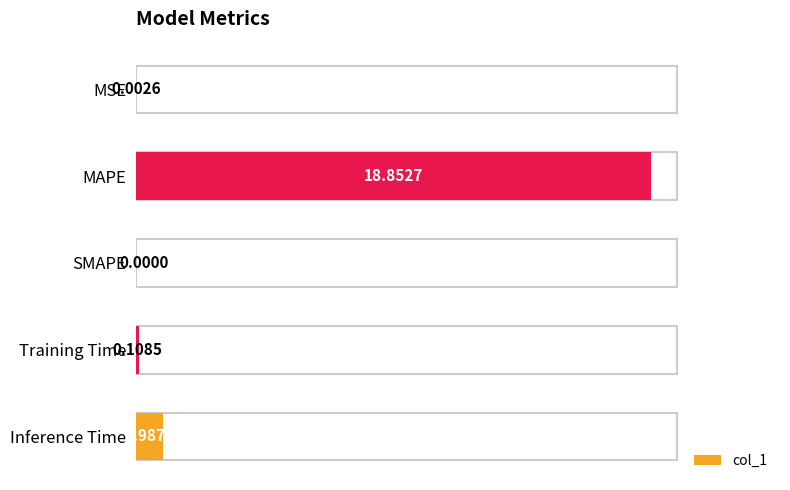

What is the sum of all values?

20.0